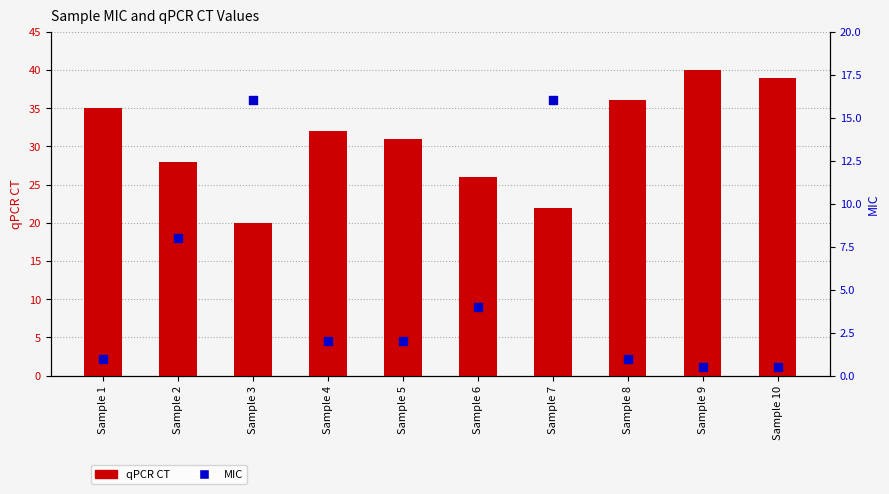

Which series has the widest spread of Y values?

qPCR CT